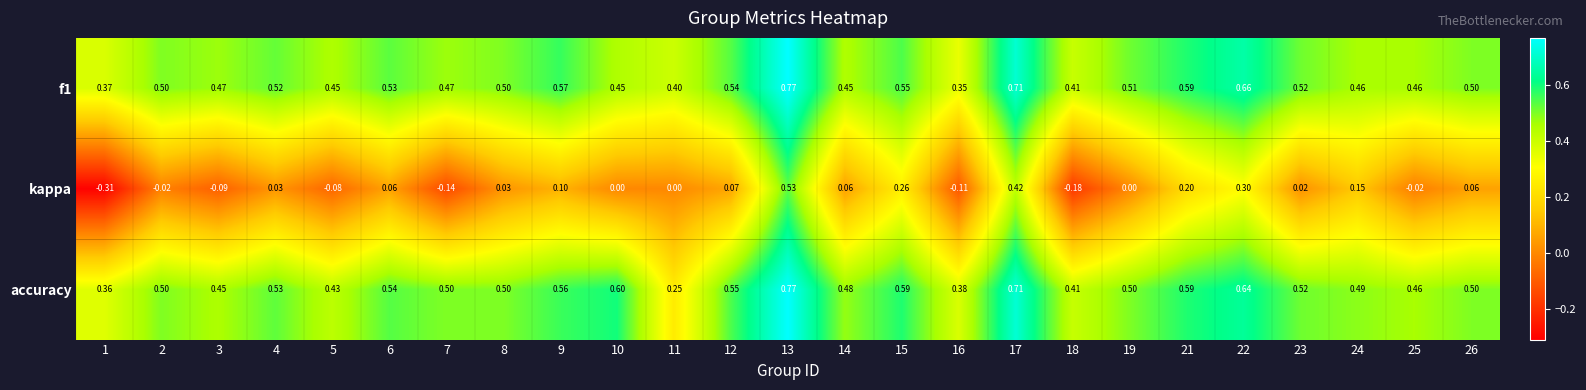

Which series changed the most between 6 and 15?

kappa